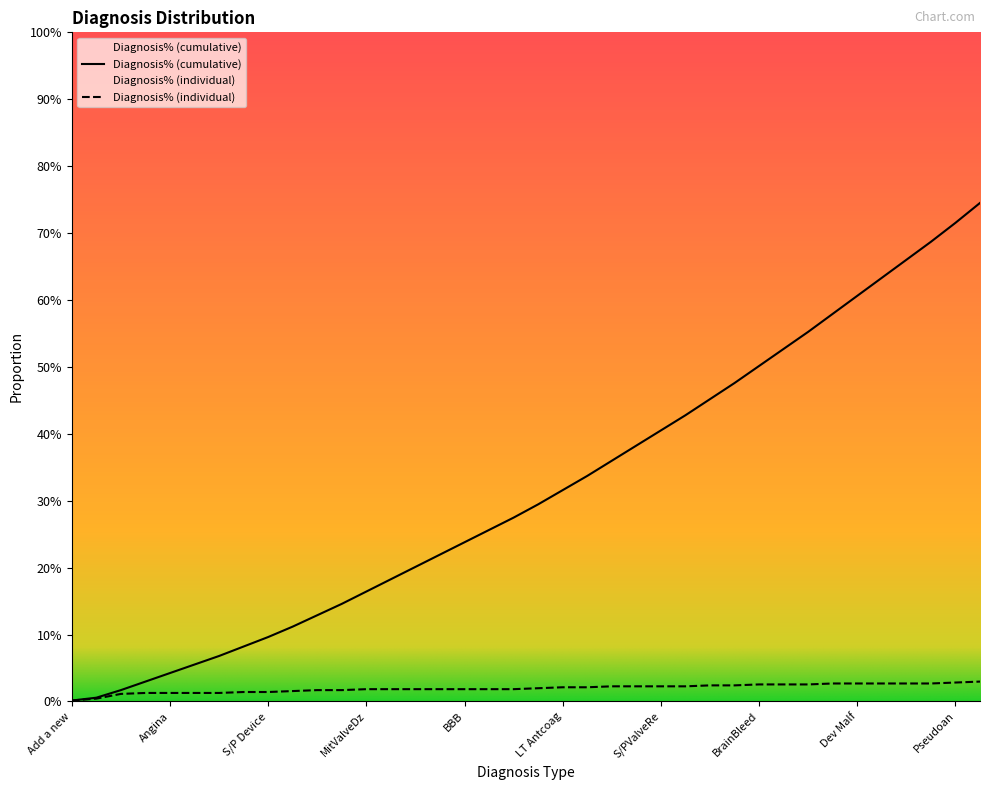

Rank the series at Venous Dz from highest to lowest value.

Diagnosis% (cumulative), Diagnosis% (individual)